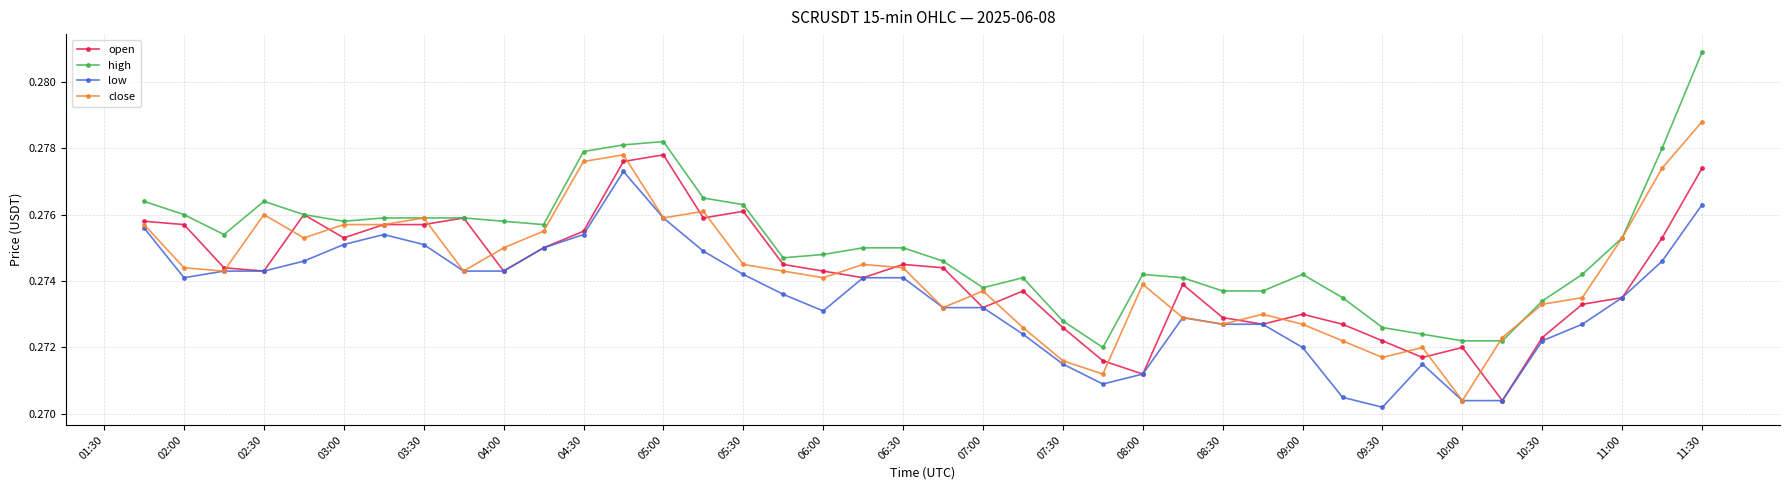

Does the chart have visible grid lines?

Yes